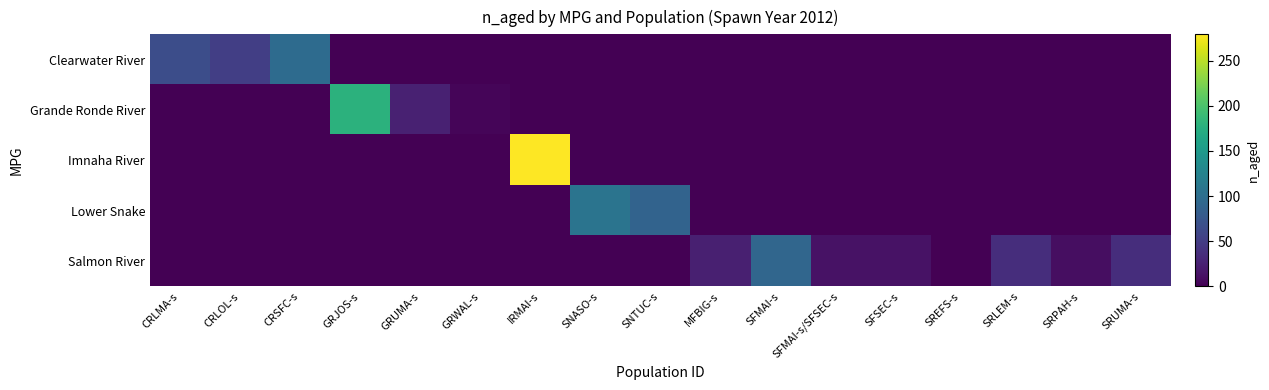

At how many categories does at least one series exceed 168?

2